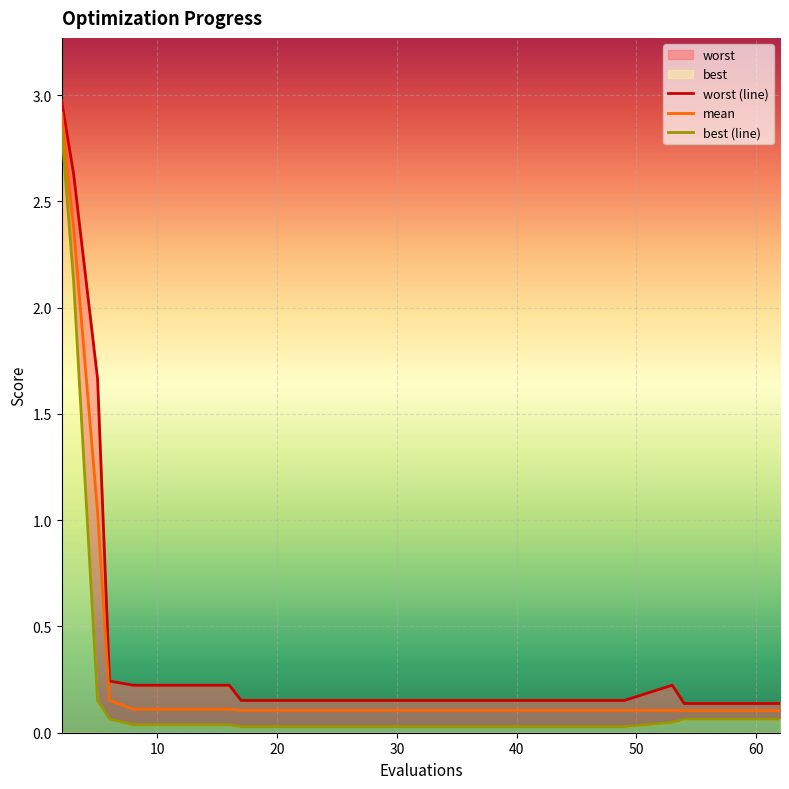

Rank the series by their average value, from highest to lowest.

worst (line), mean, best (line)